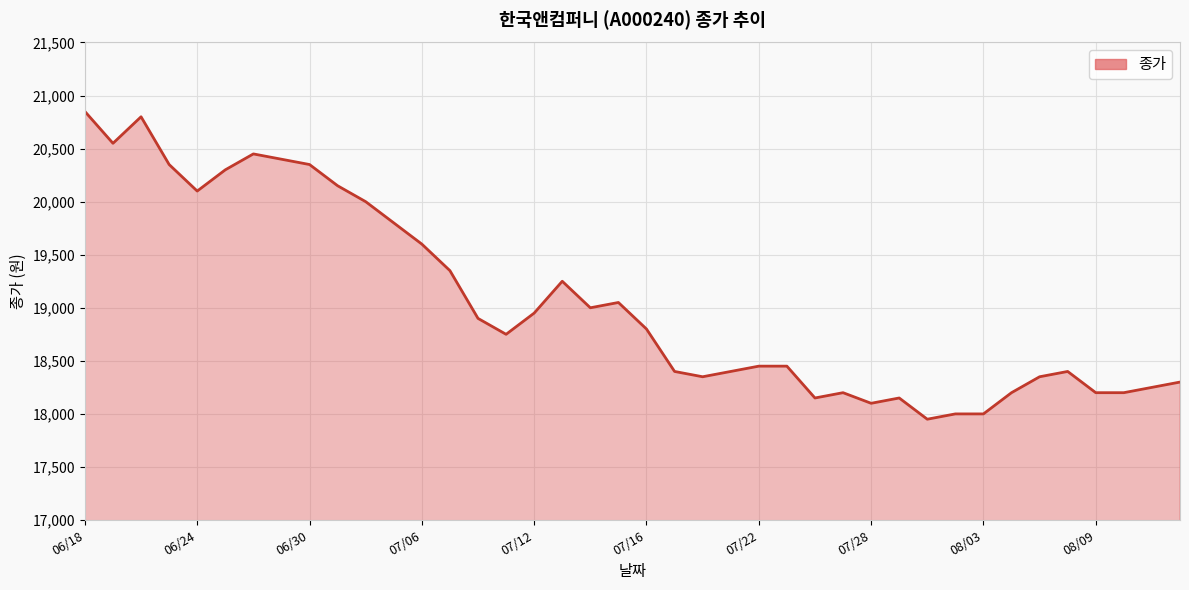

What is the greatest value displayed?

20850